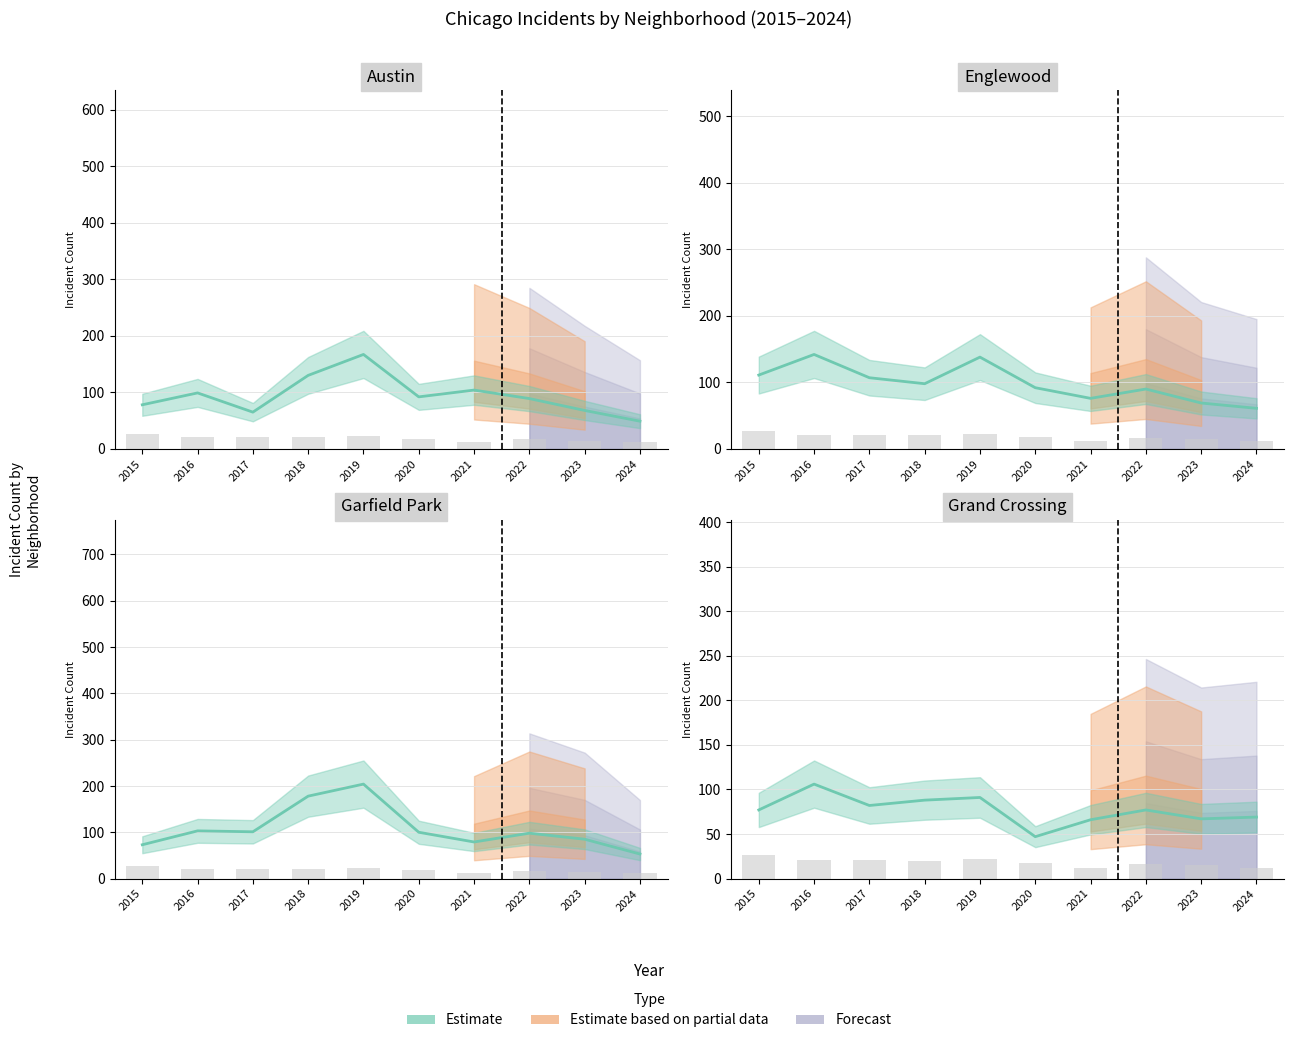

What is the change in value from 2020 to 2021?

-6.0